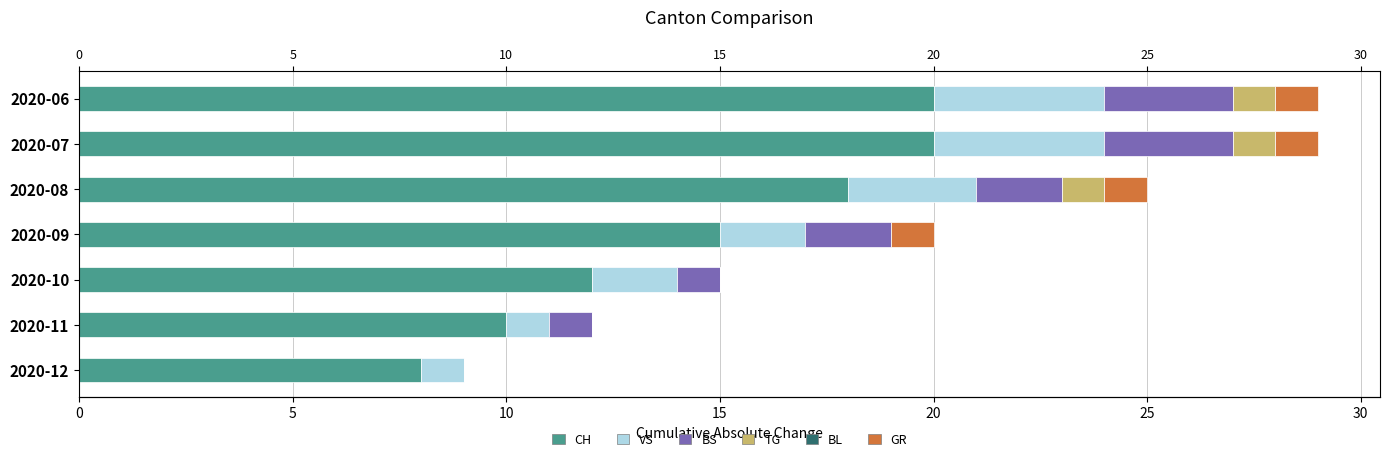

What is the lowest value of the CH series?

8.0